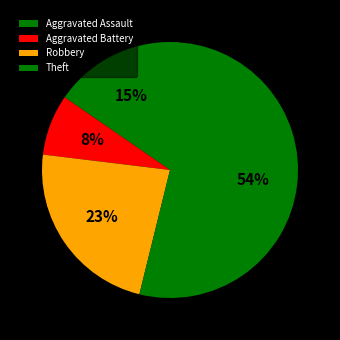

How many segments does this pie chart have?

4